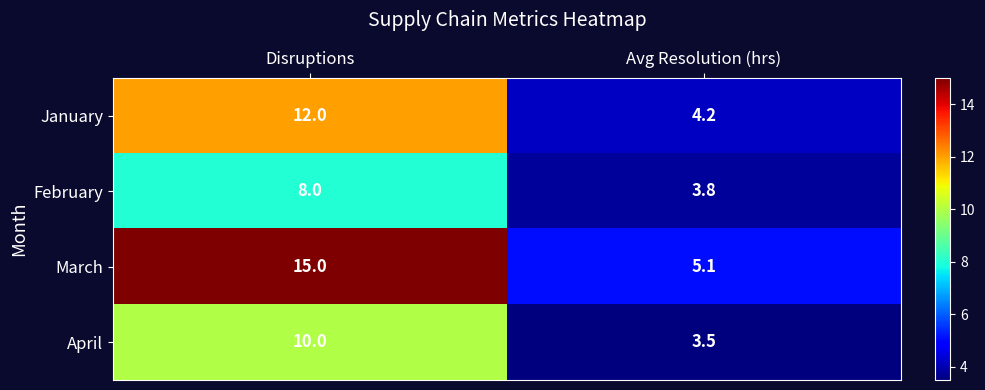

Reading left to right, transcribe all the data shown in this chart.

January: 12.0	4.2
February: 8.0	3.8
March: 15.0	5.1
April: 10.0	3.5